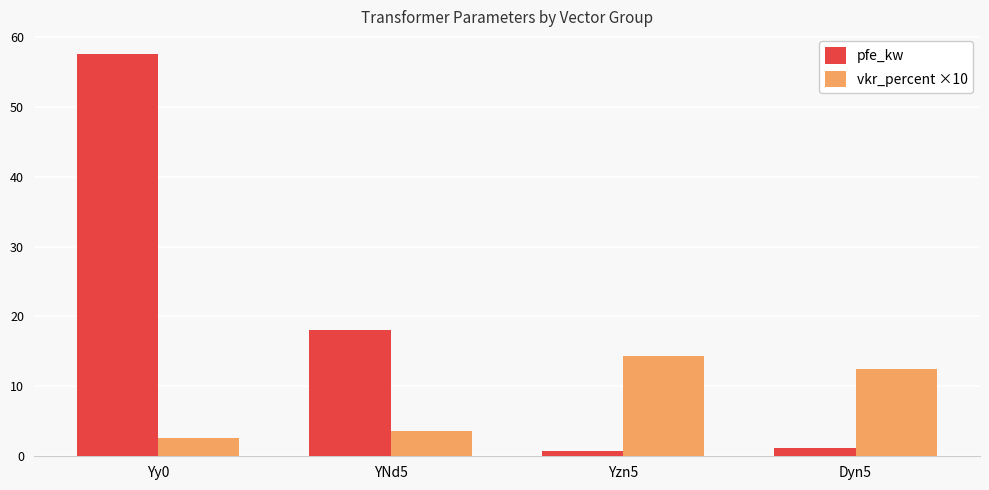

Is the value of pfe_kw at YNd5 greater than the value of vkr_percent ×10 at YNd5?

Yes